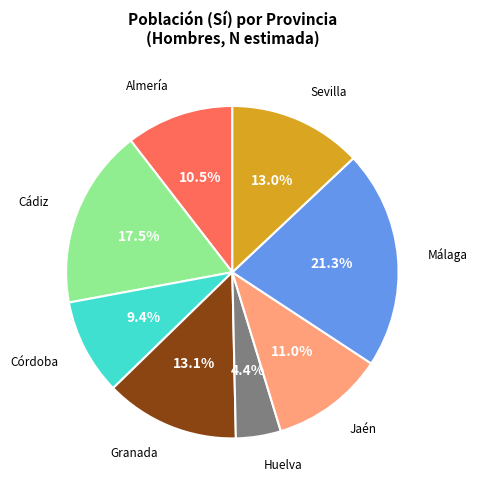

To the nearest percent, what is the combined percentage of Huelva and Málaga?

26%